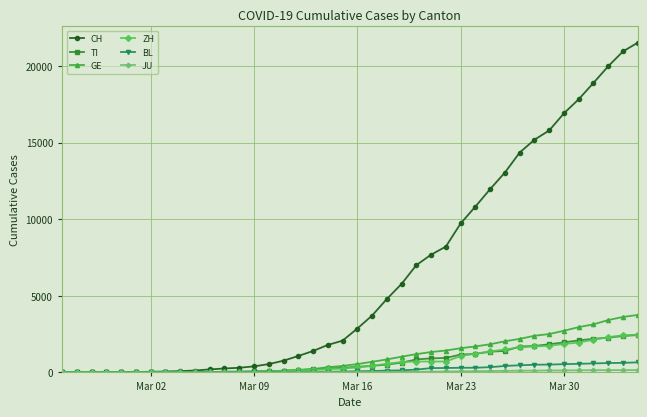

Which series has the largest total across all categories?

CH